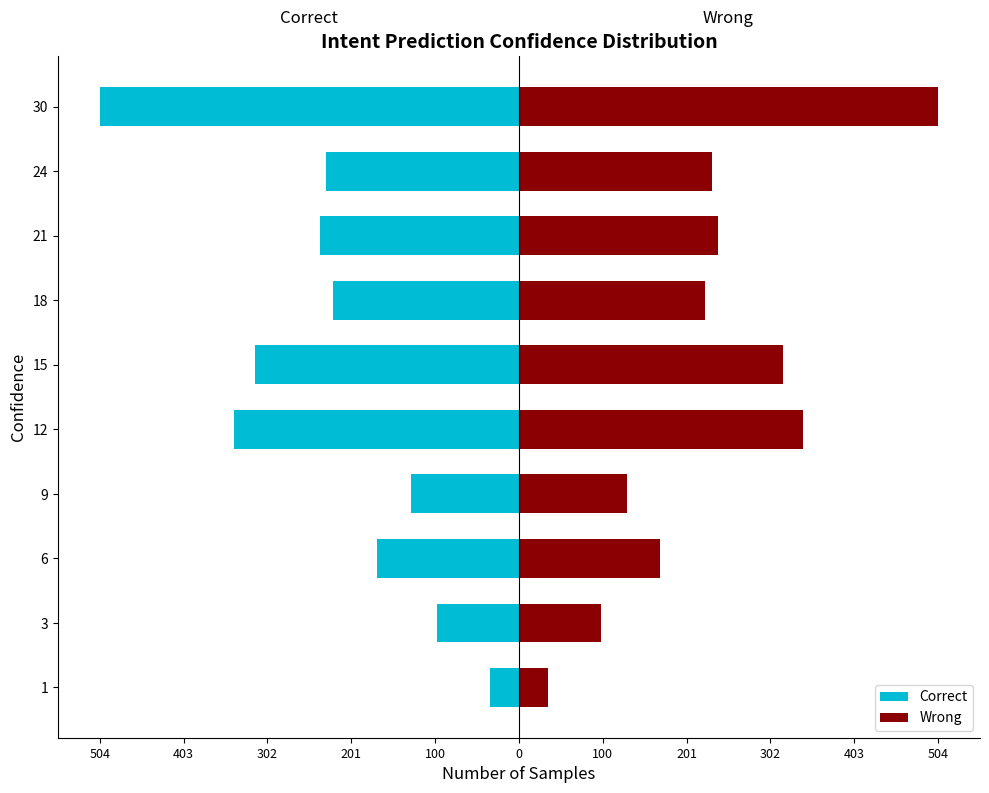

Are the bars horizontal?

Yes